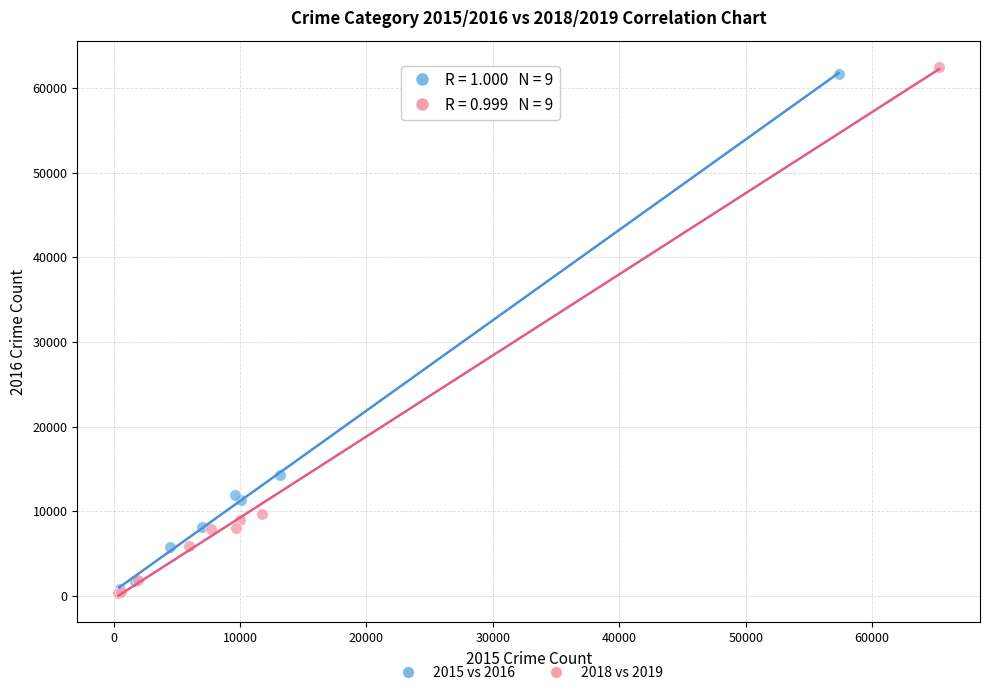

Which series has the largest Y range (max minus min)?

2018 vs 2019